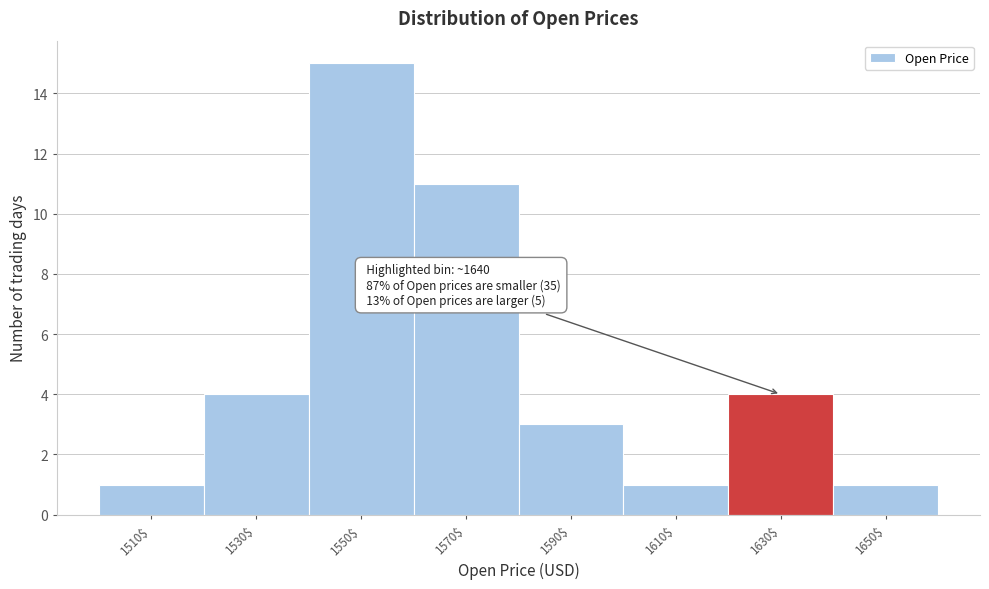

Reading right to left, extract all data points from this chart.

1	4	1	3	11	15	4	1